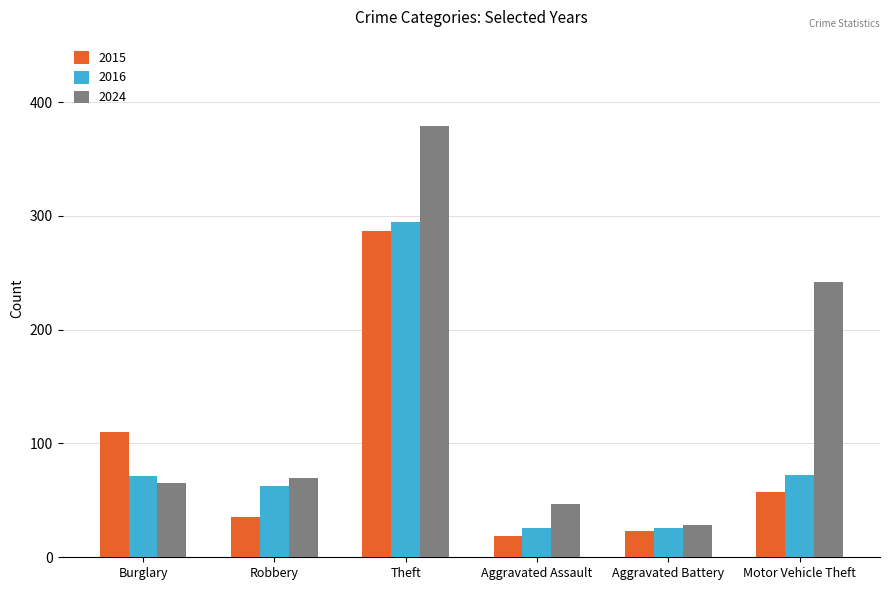

Which category has the highest value in the 2015 series?

Theft